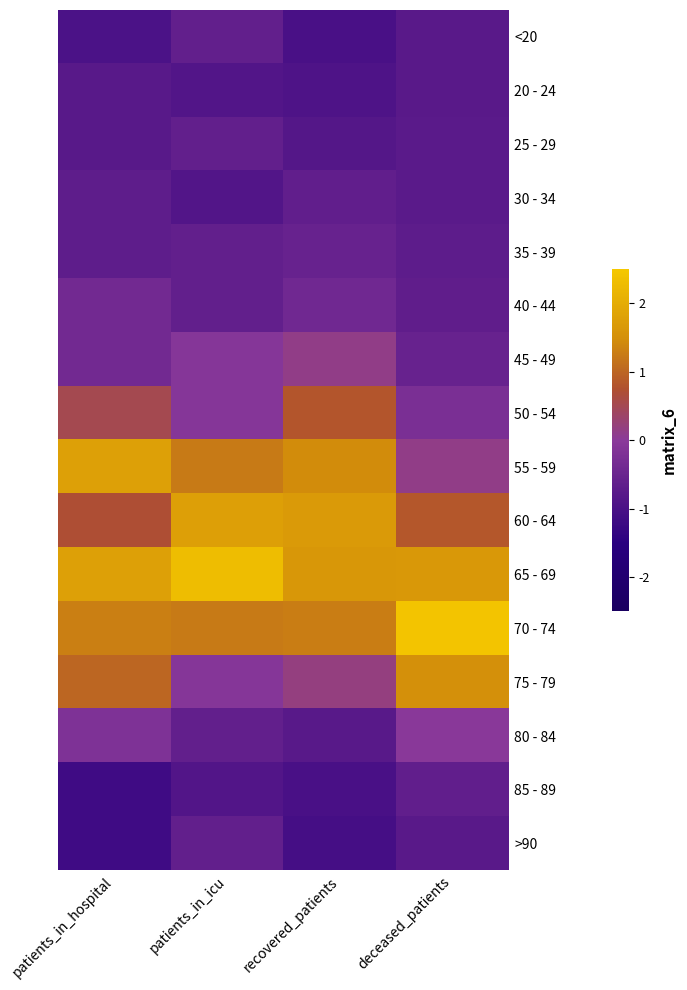

At which category is the sum across all series the highest?

patients_in_hospital